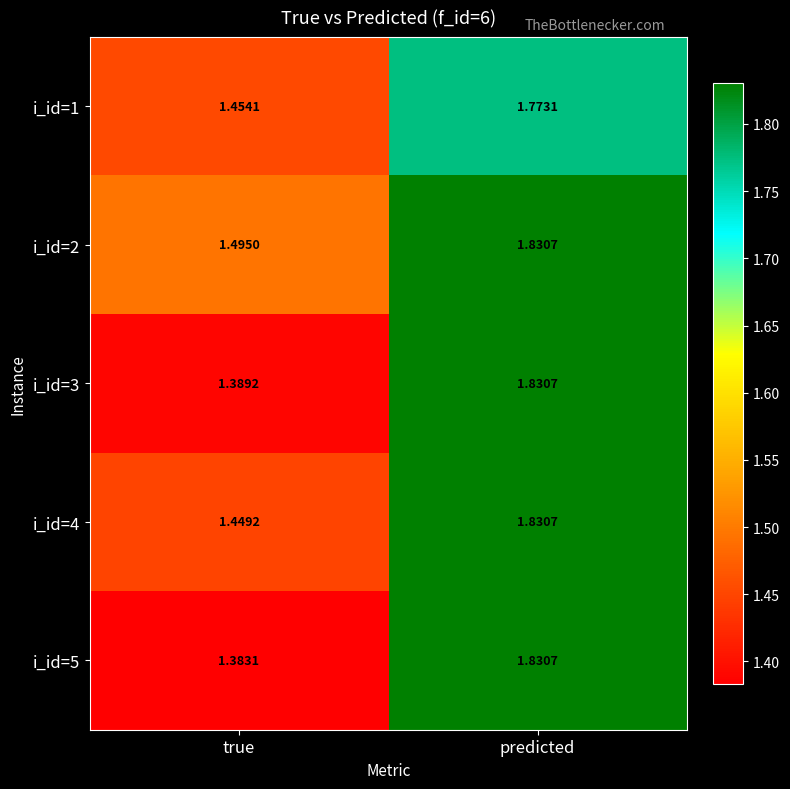

Which series has the widest spread of values?

i_id=5